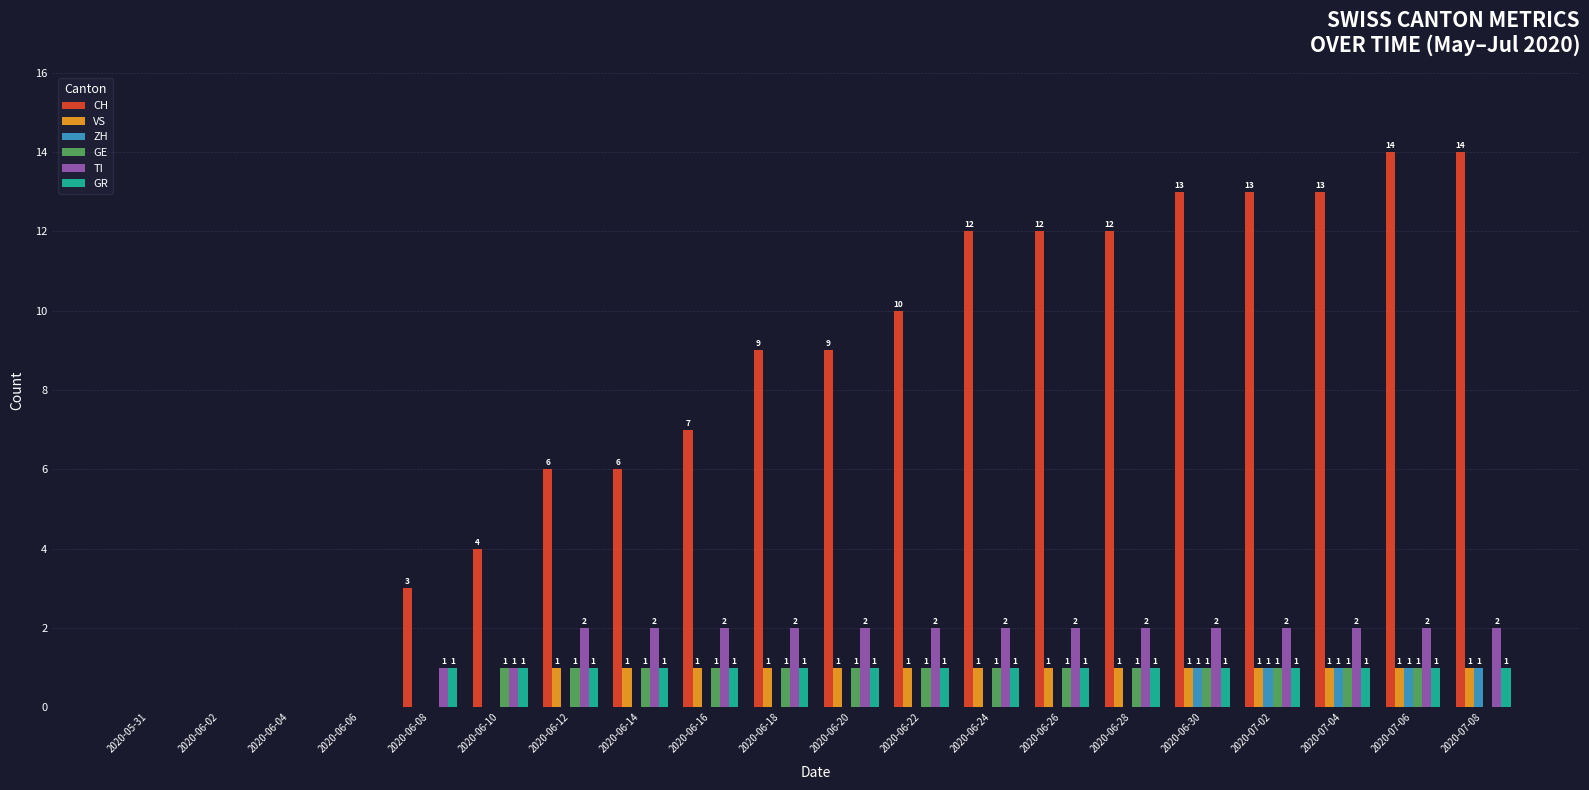

What is the total value across all series at 2020-07-04?

19